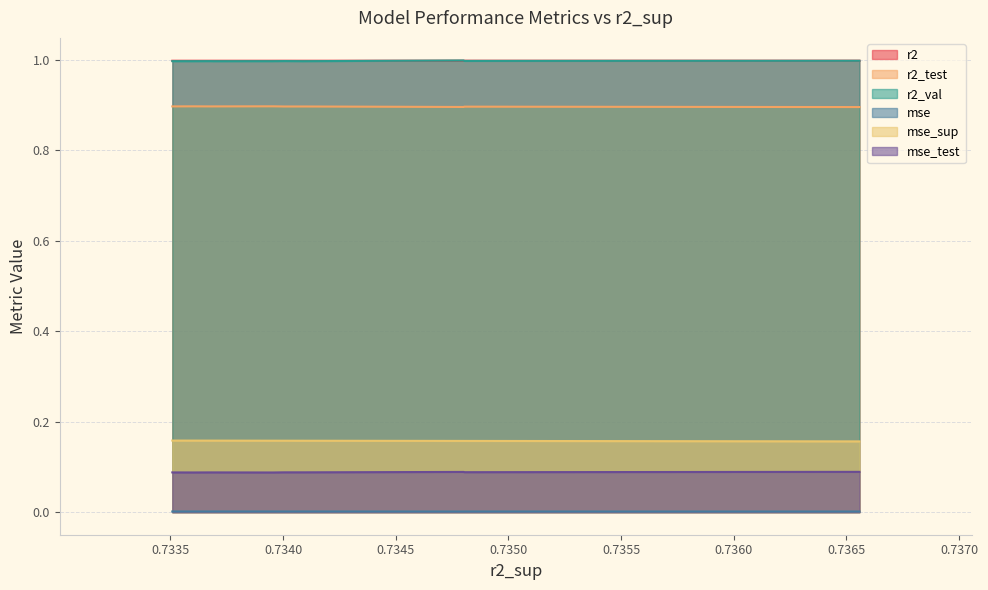

In r2_test, how many points are higher than both neighbors (excluding endpoints)?

4